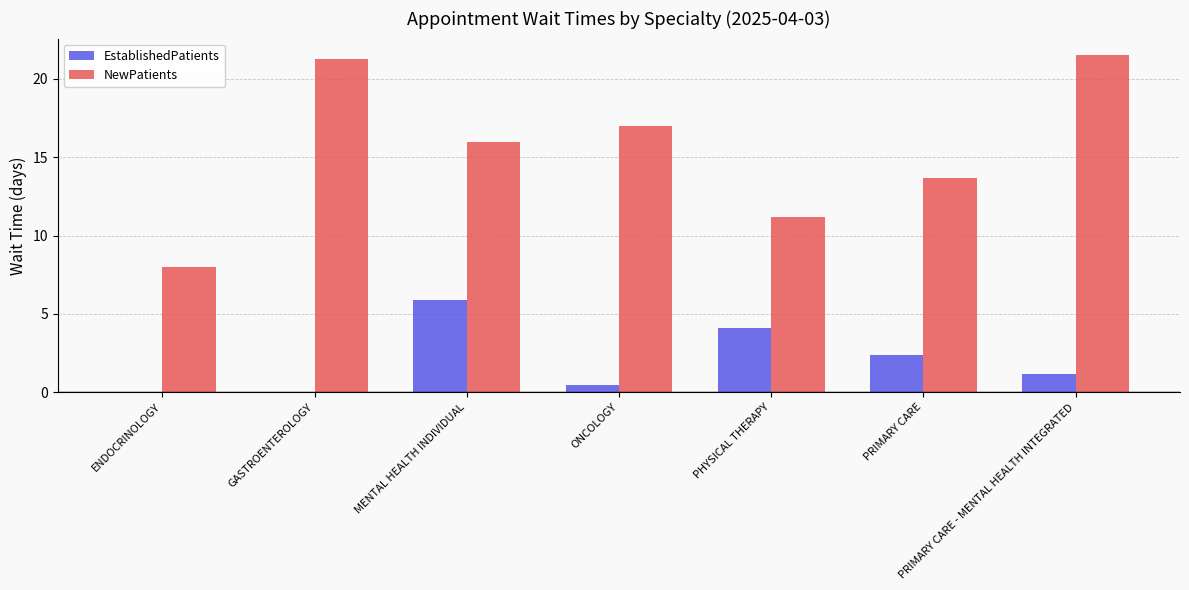

At which category is the sum across all series the highest?

PRIMARY CARE - MENTAL HEALTH INTEGRATED